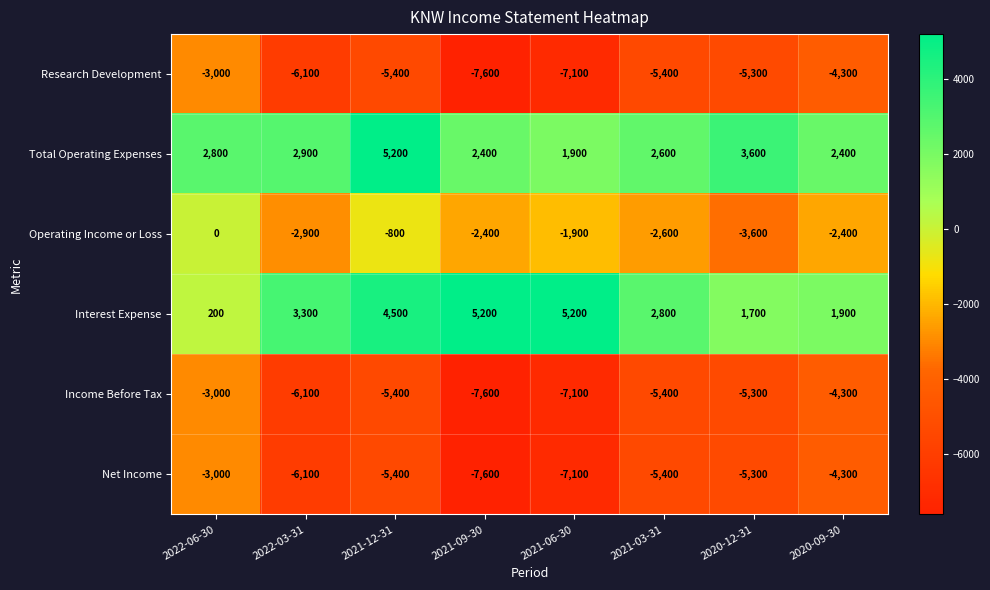

How many series are shown in this chart?

6